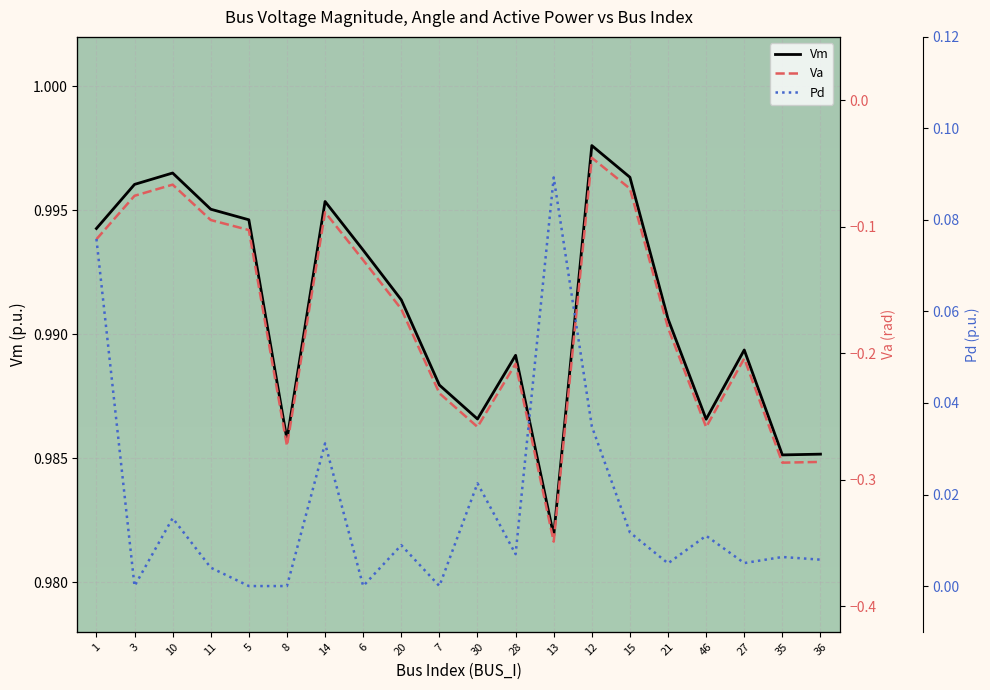

What position from the right is 6?

13